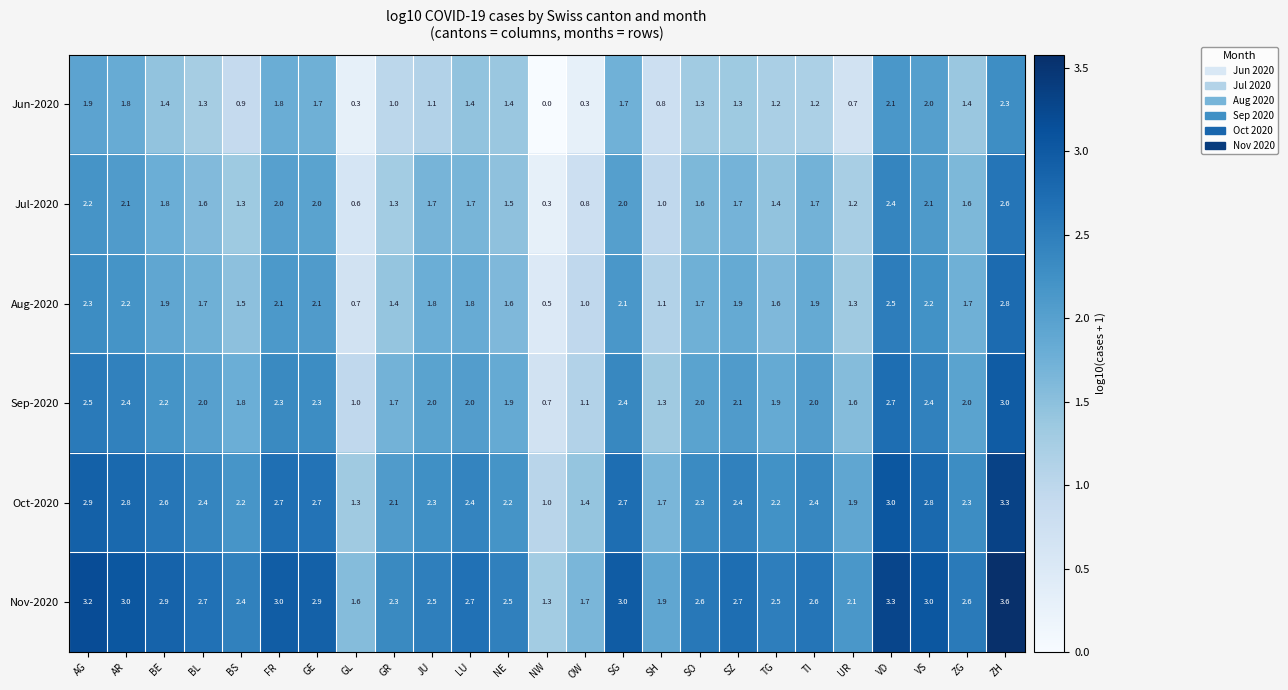

What is the maximum value for Nov-2020?

3.6